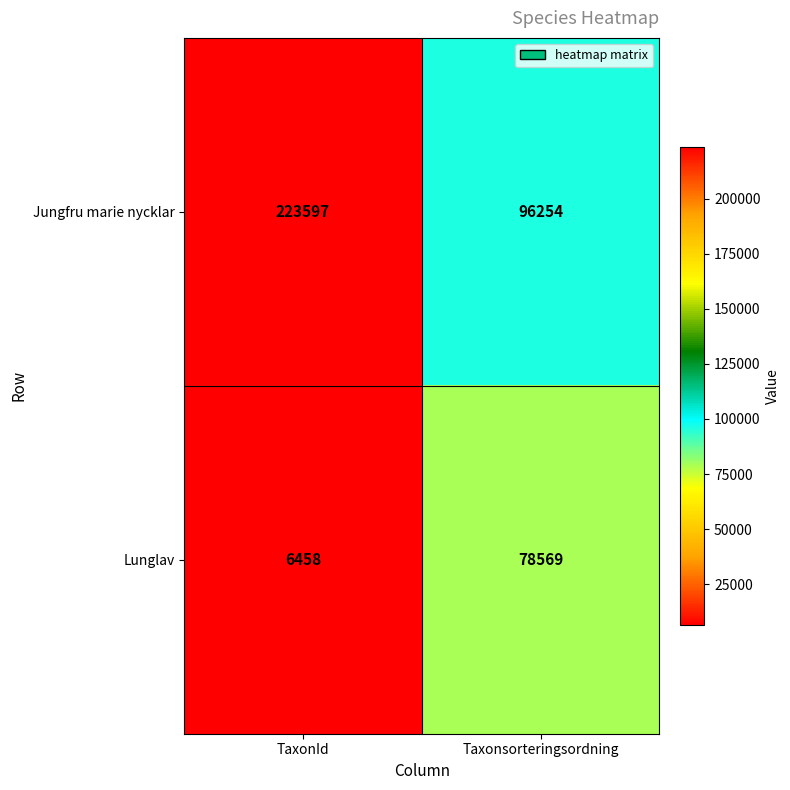

Reading right to left, list all the values displayed in this chart.

Jungfru marie nycklar: 96254	223597
Lunglav: 78569	6458